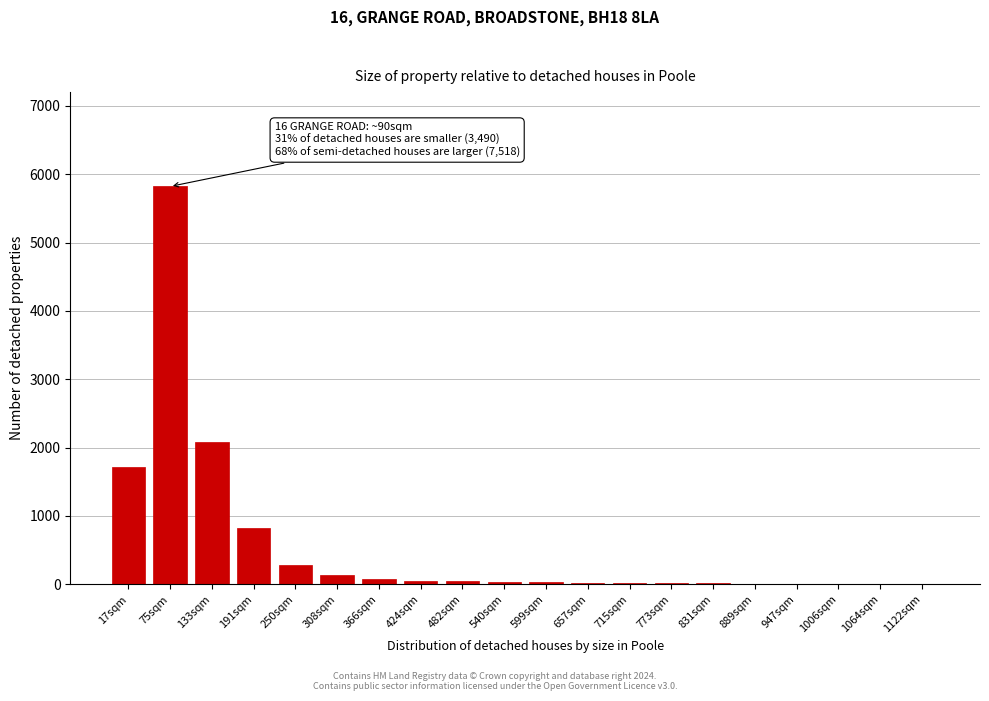

Where is the data nearest to the value 2912?

133sqm